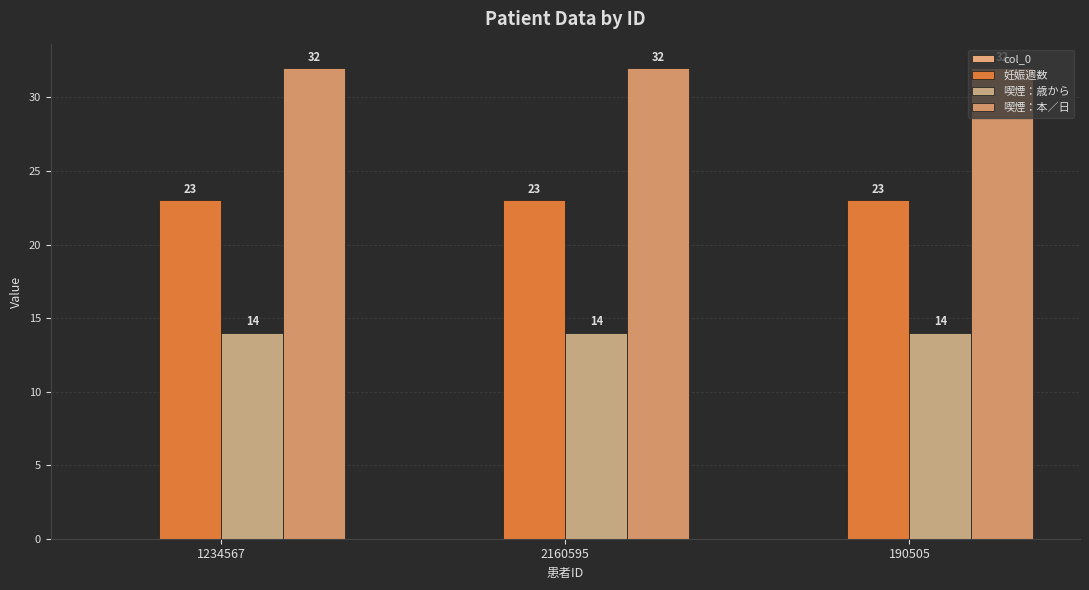

At which label does 喫煙：歳から reach its peak?

1234567